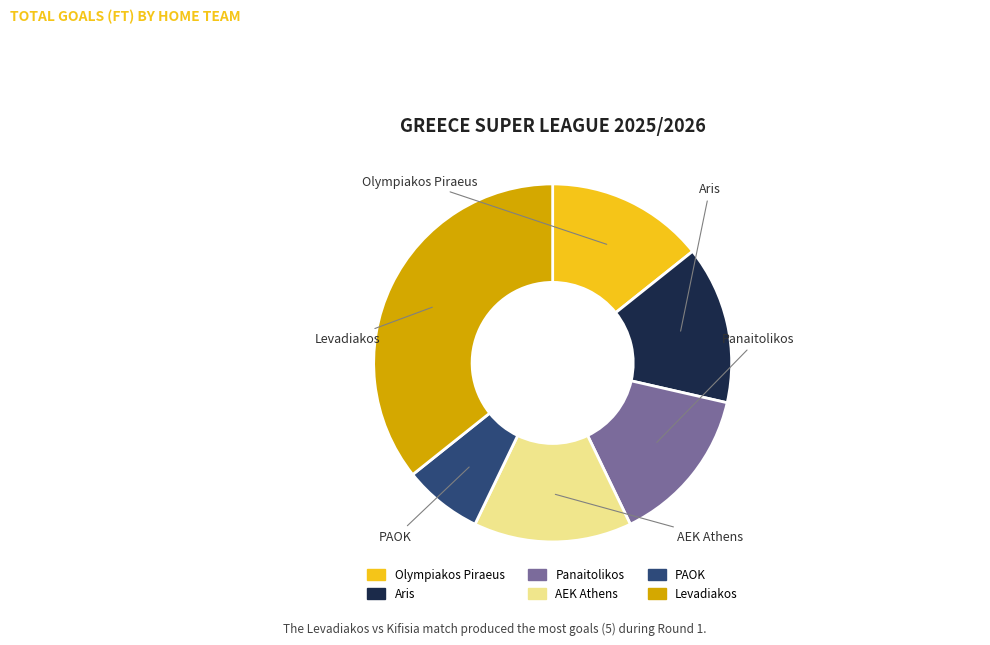

Is it true that PAOK is 14% of the pie?

False